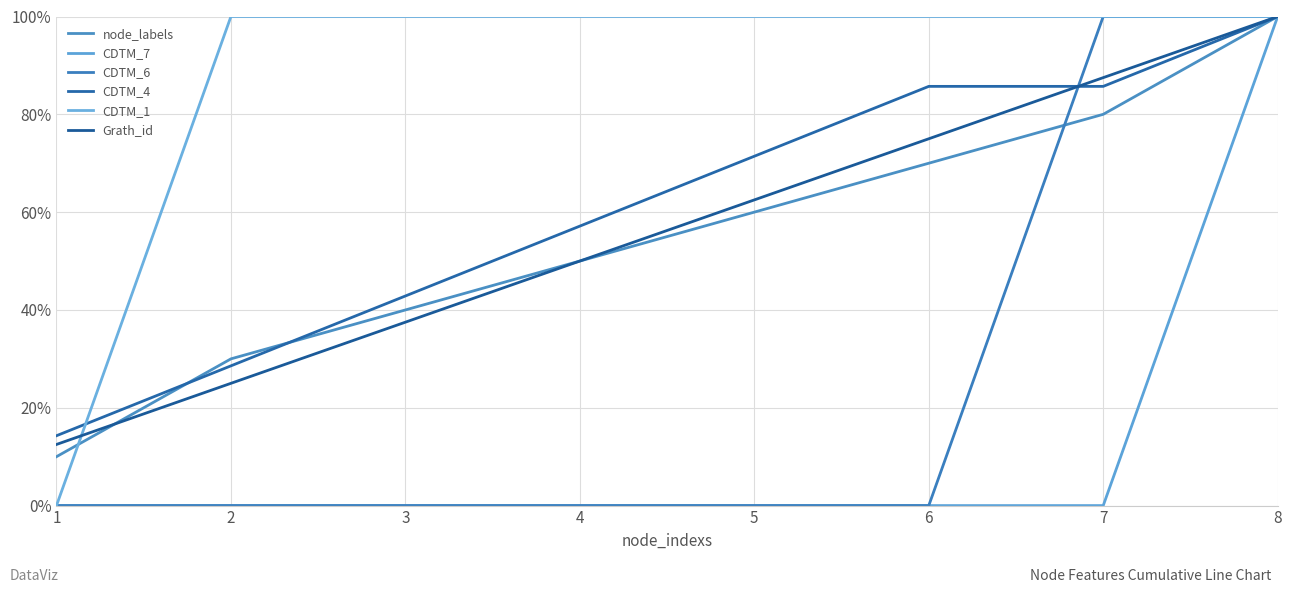

What is the greatest value displayed?

1.0